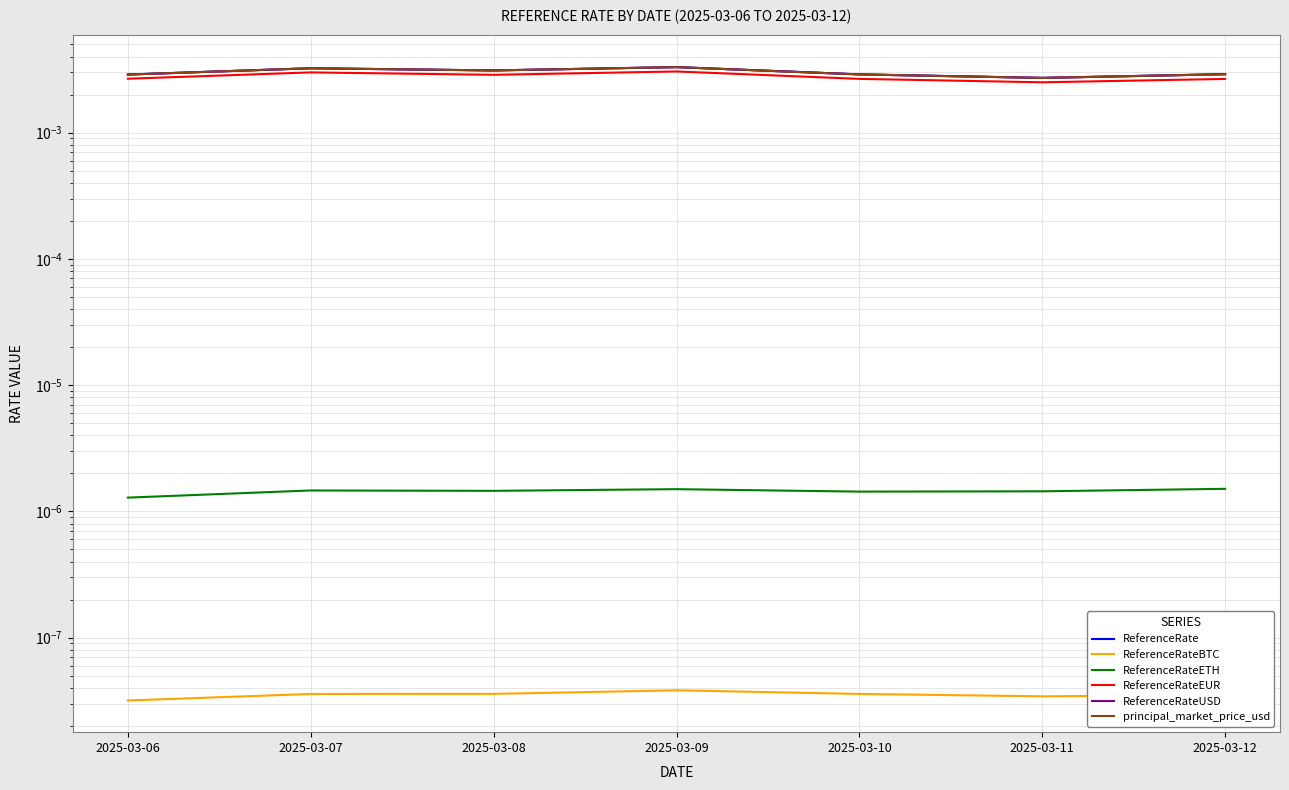

True or false: ReferenceRateEUR and ReferenceRate intersect in this chart.

False